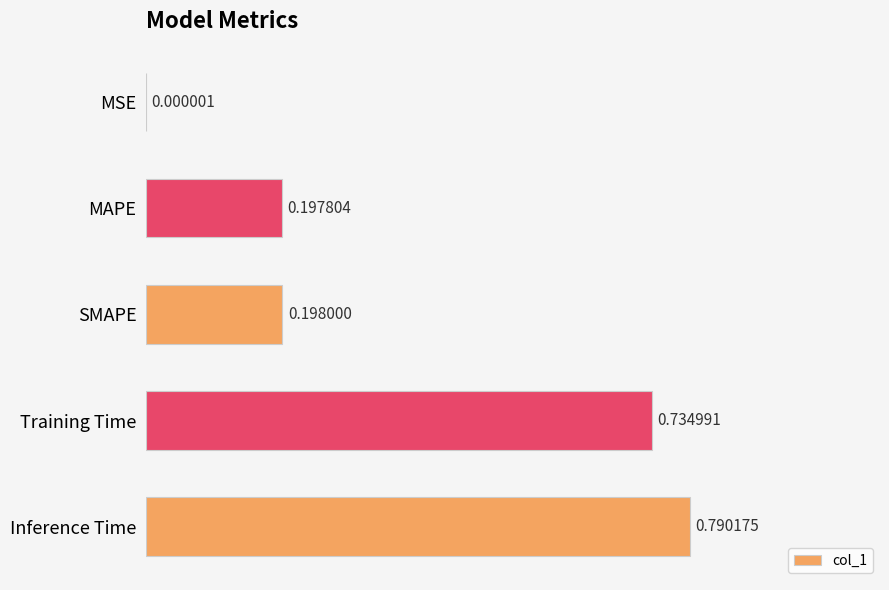

What is the sum of all values?

1.9